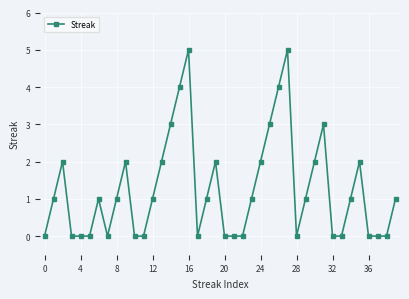

What is the value of the 10th point from the left?

2